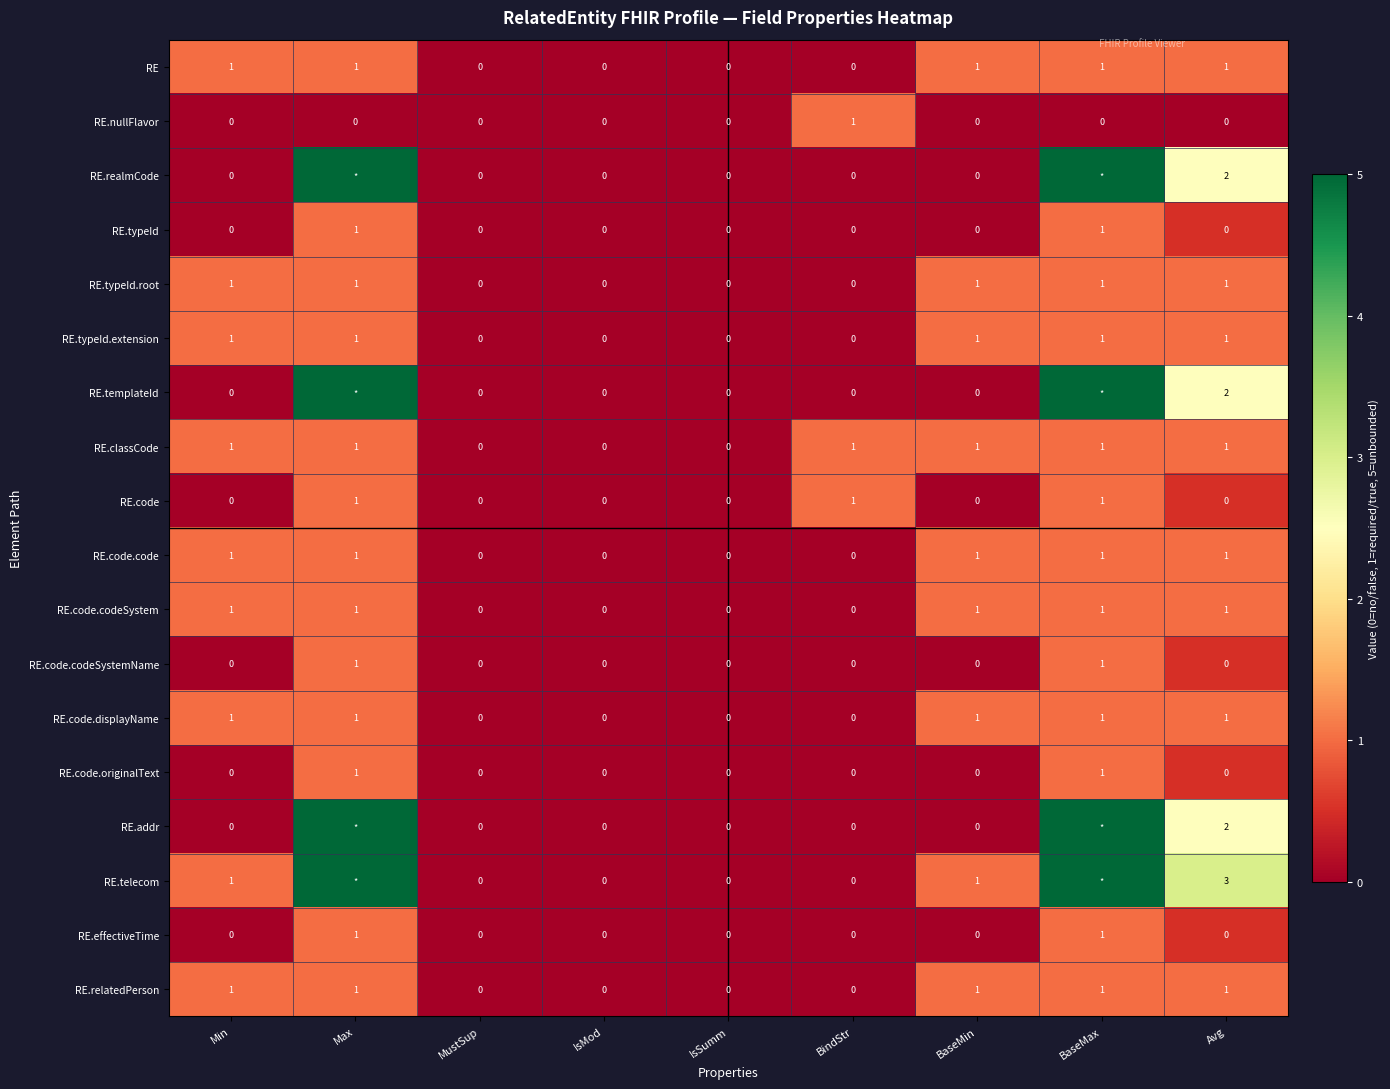

What is the spread (max minus min) of values at BaseMax?

5.0